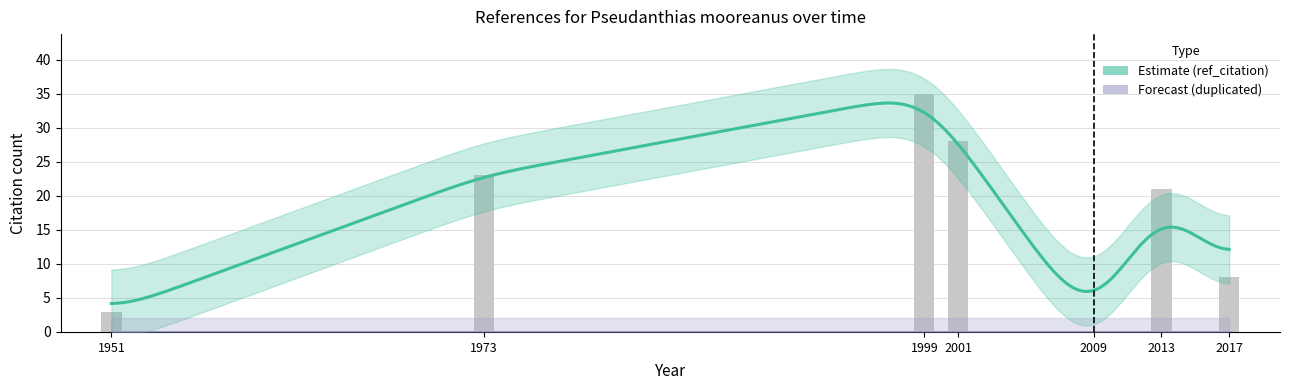

Reading left to right, extract all data points from this chart.

3	23	35	28	0	21	8